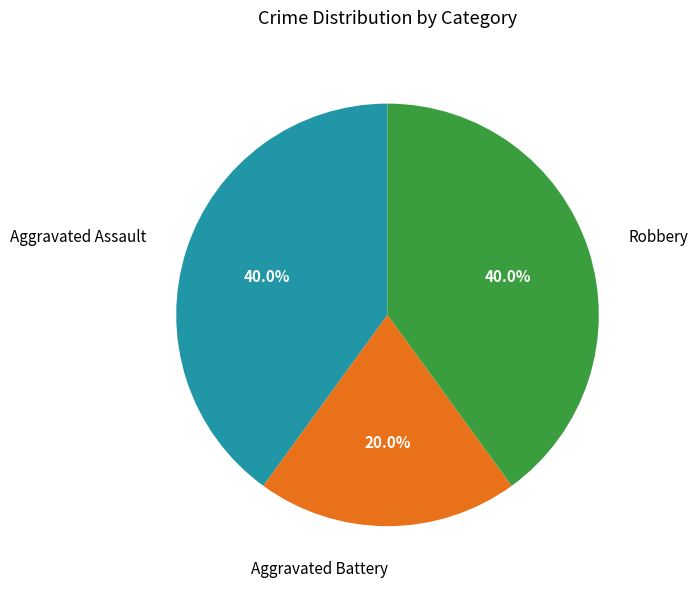

To the nearest percent, what portion does Aggravated Assault represent?

40%